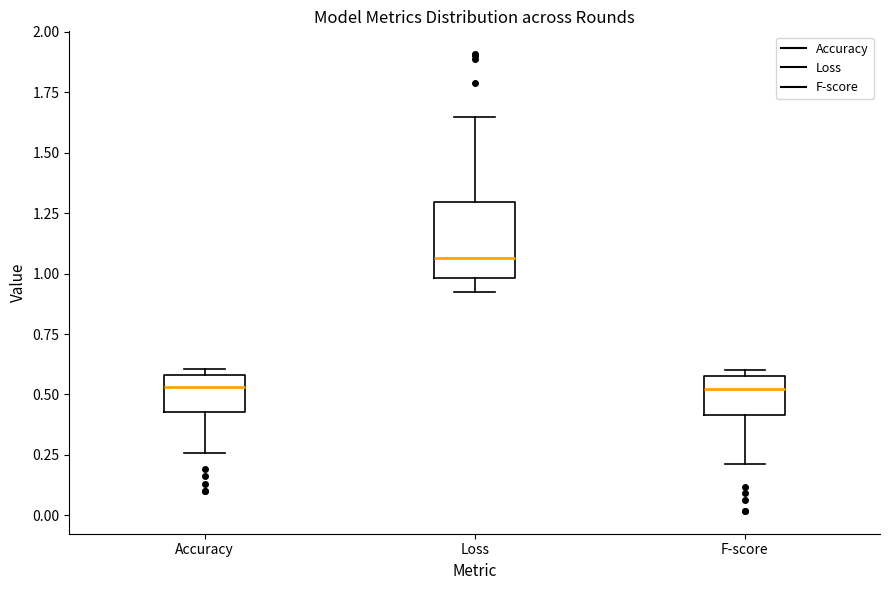

Reading left to right, read every box against the y-axis: the position of its median line, the range the box covers, and the ends of its whiskers. The values are not printed on the chart, so give them approximately, as read against the axis.

Accuracy: median 0.55, box 0.45 to 0.60, whiskers 0.25 to 0.60 (just above the box's upper edge)
Loss: median 1.05, box 1.00 to 1.30, whiskers 0.95 to 1.65
F-score: median 0.50, box 0.40 to 0.60, whiskers 0.20 to 0.60 (just above the box's upper edge)